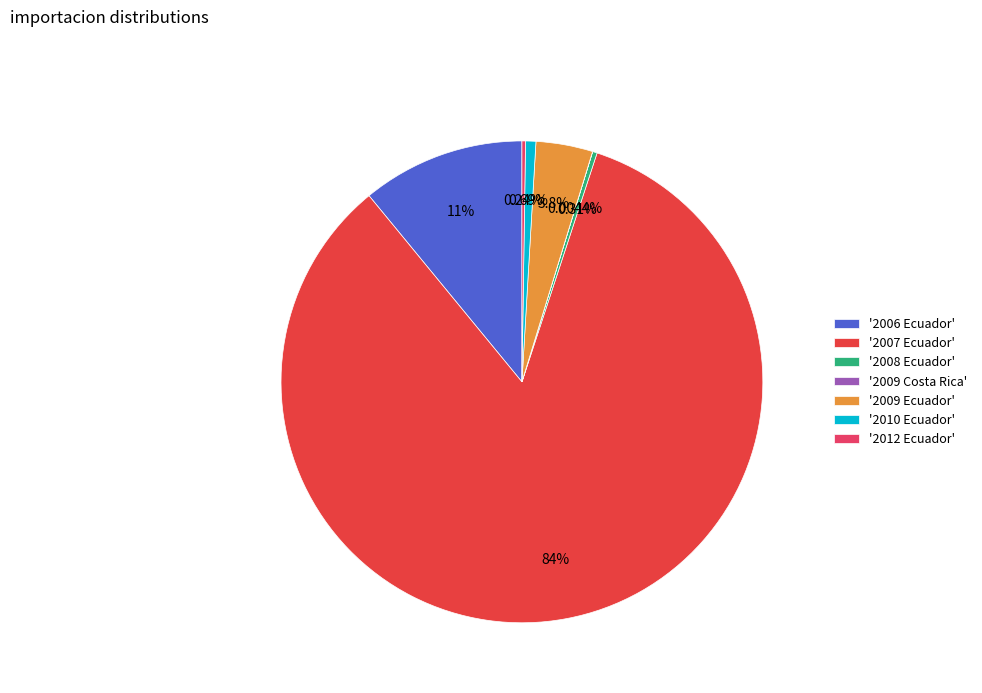

To the nearest percent, what is the average slice percentage?

14%